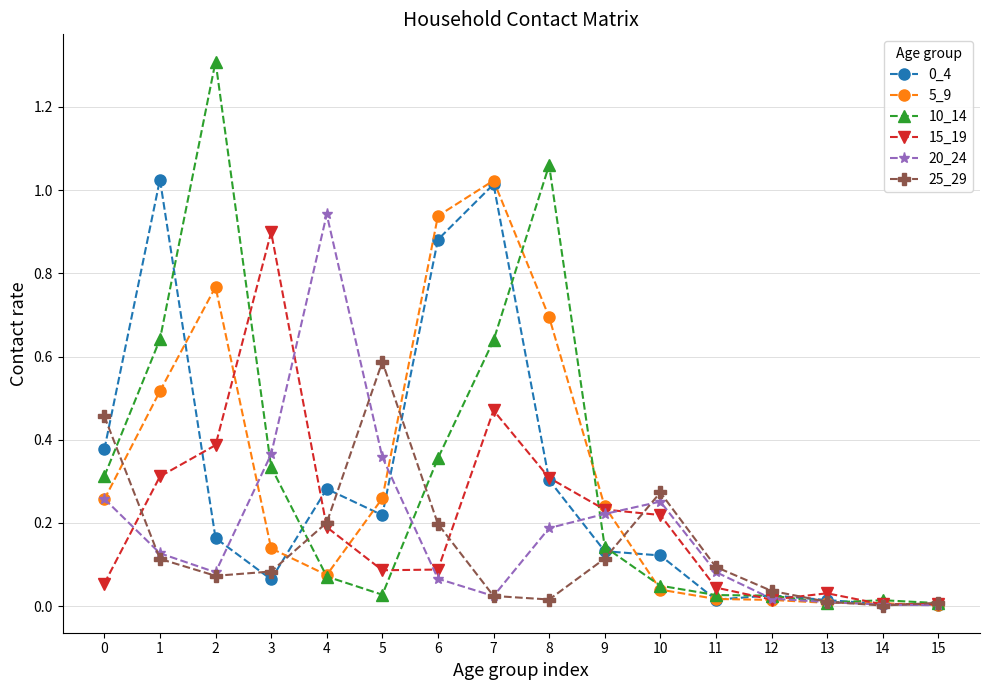

True or false: 5_9 and 15_19 intersect in this chart.

True